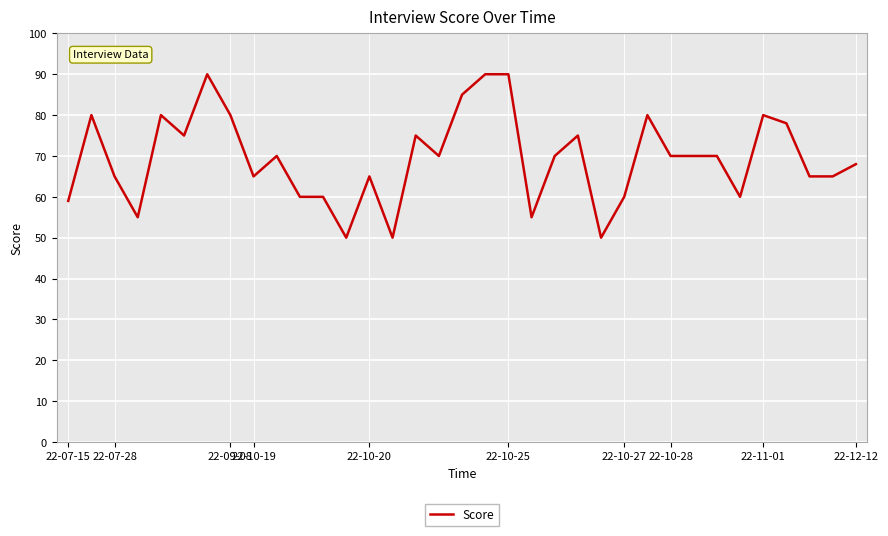

What is the difference between the maximum and minimum values?

40